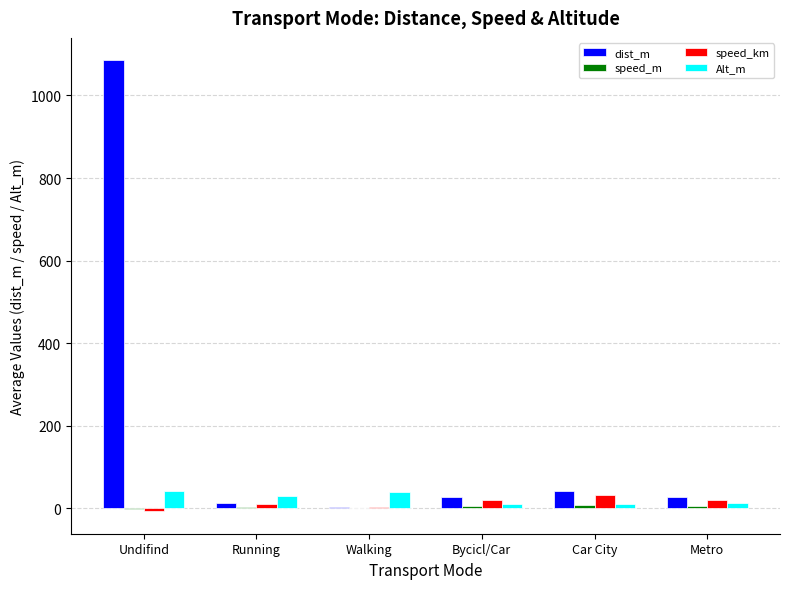

Between Undifind and Car City, which series saw the biggest shift?

dist_m